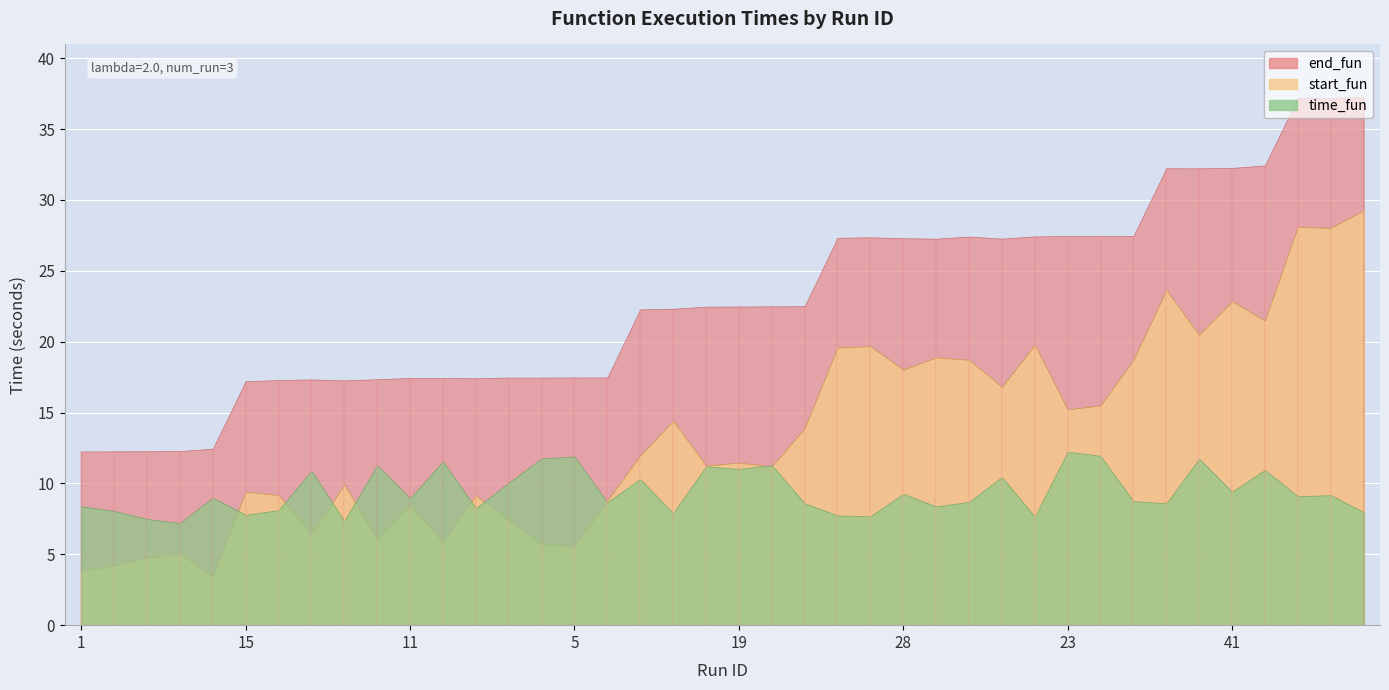

At how many categories does at least one series exceed 26?

17